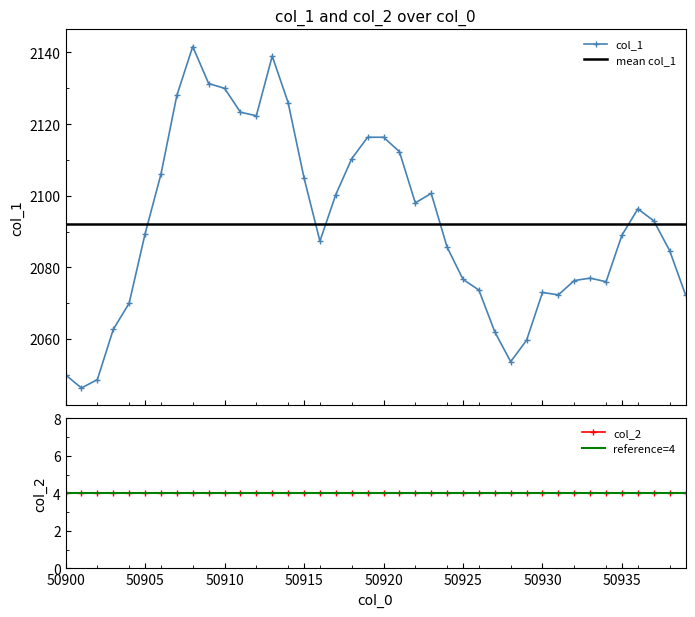

Where is the first local minimum?

50901